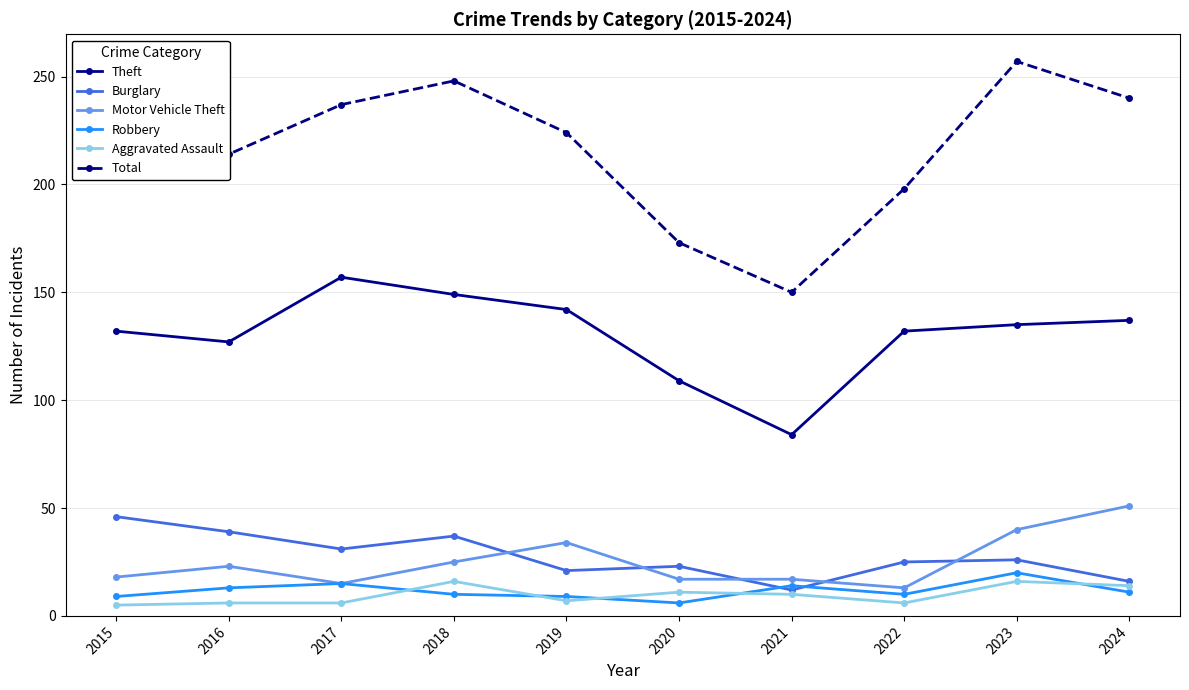

True or false: Aggravated Assault and Motor Vehicle Theft cross at least once.

False